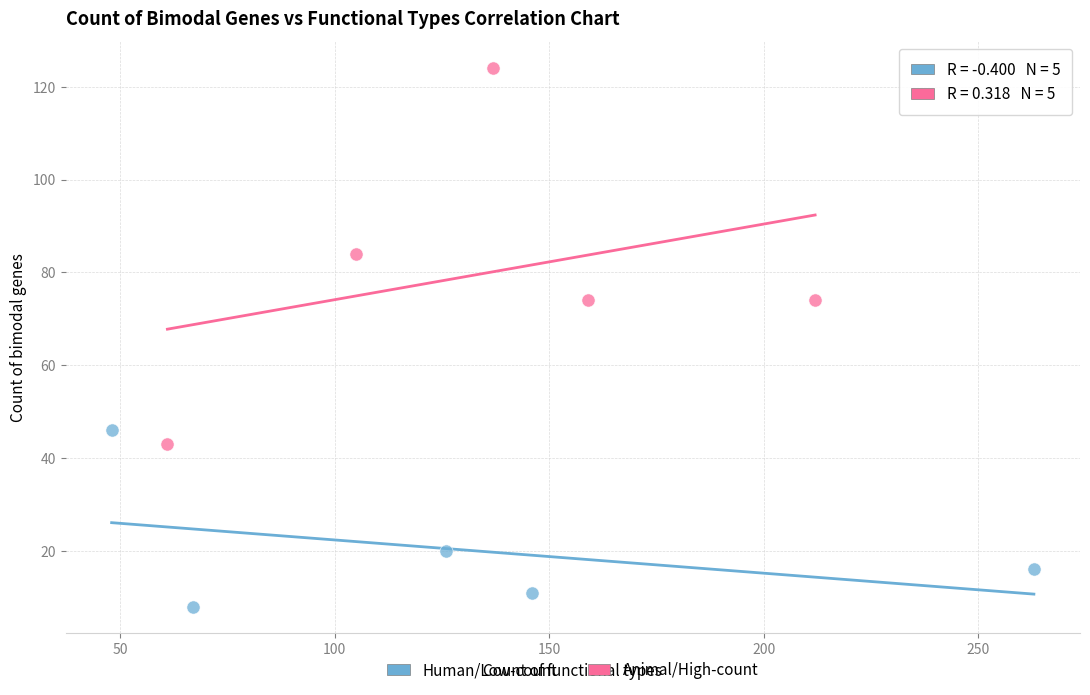

Which series reaches the maximum Y coordinate?

Animal/High-count